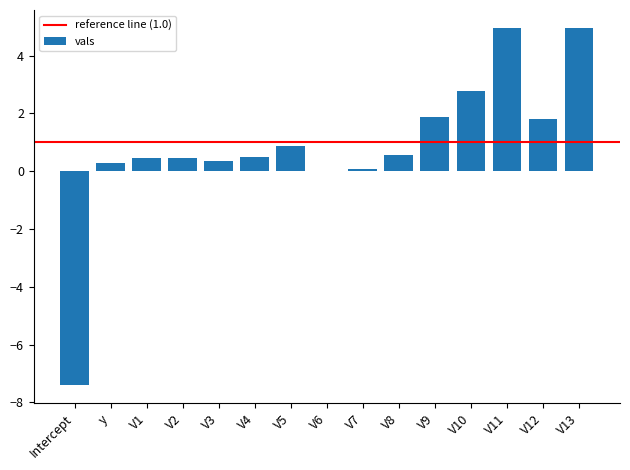

What is the ratio of the value at V3 to the value at V11?

0.1